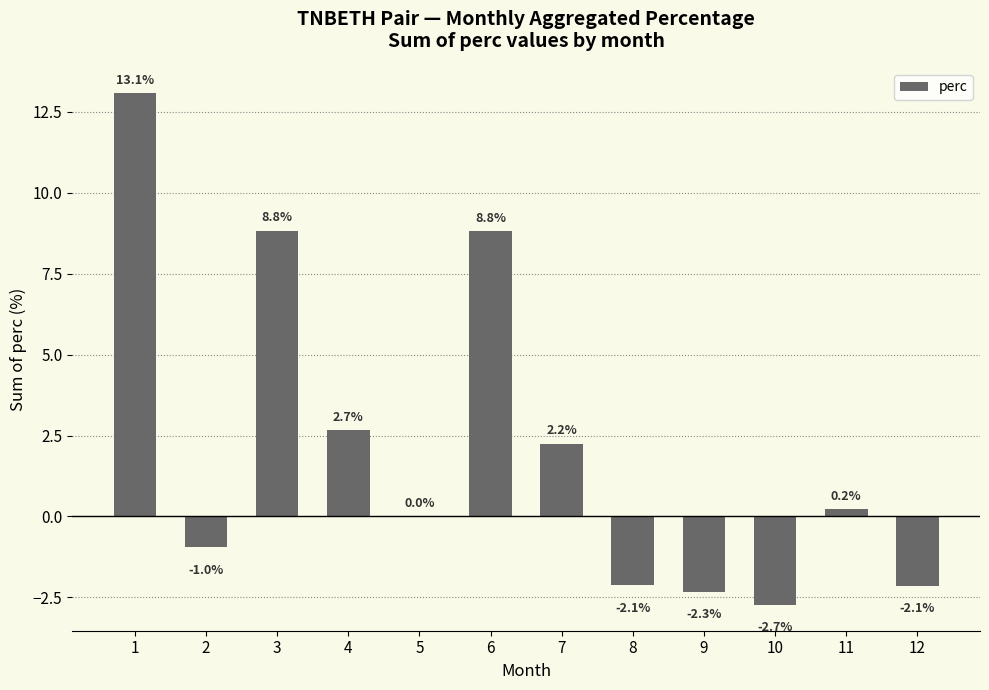

What is the sum of the values at 2 and 6?

7.9